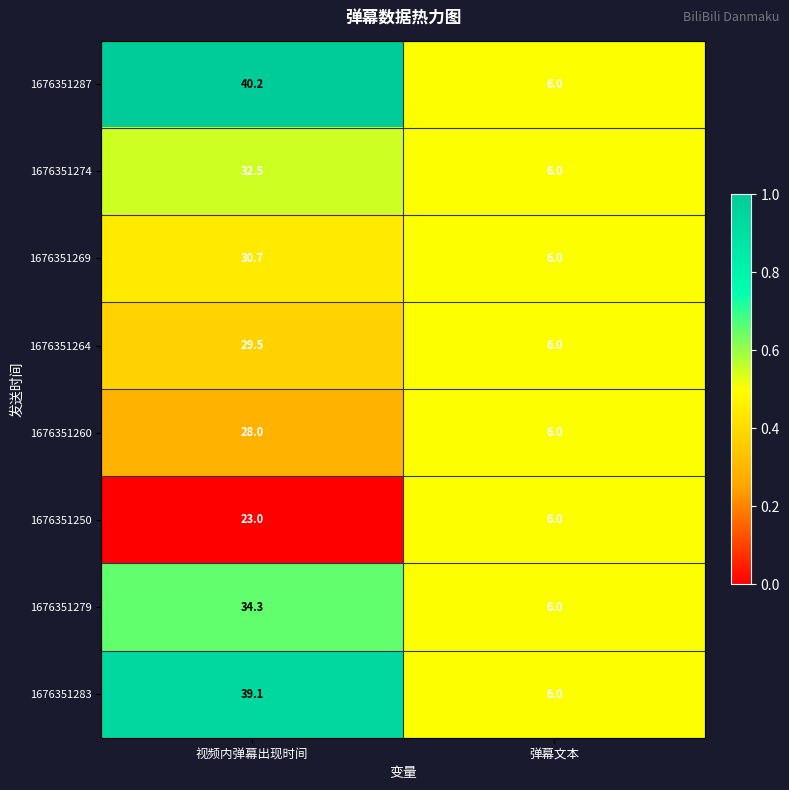

What is the approximate value of 1676351279 at 视频内弹幕出现时间?

34.3